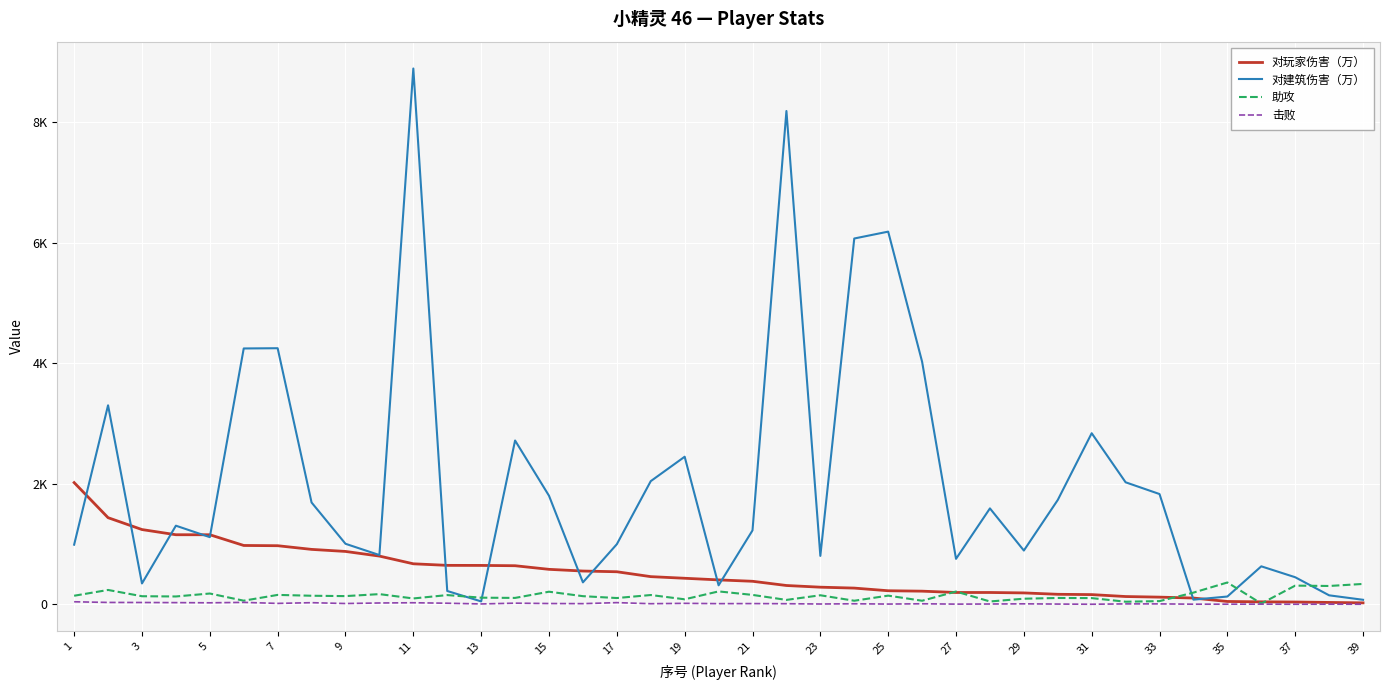

What are all the series names shown in the legend?

对玩家伤害（万）, 对建筑伤害（万）, 助攻, 击败